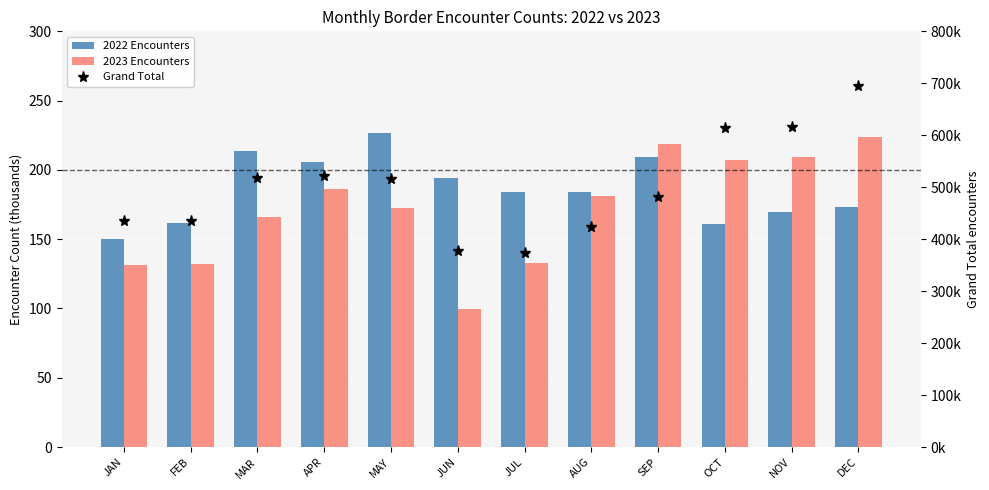

True or false: Grand Total has a value of 770320.2 at MAR.

False